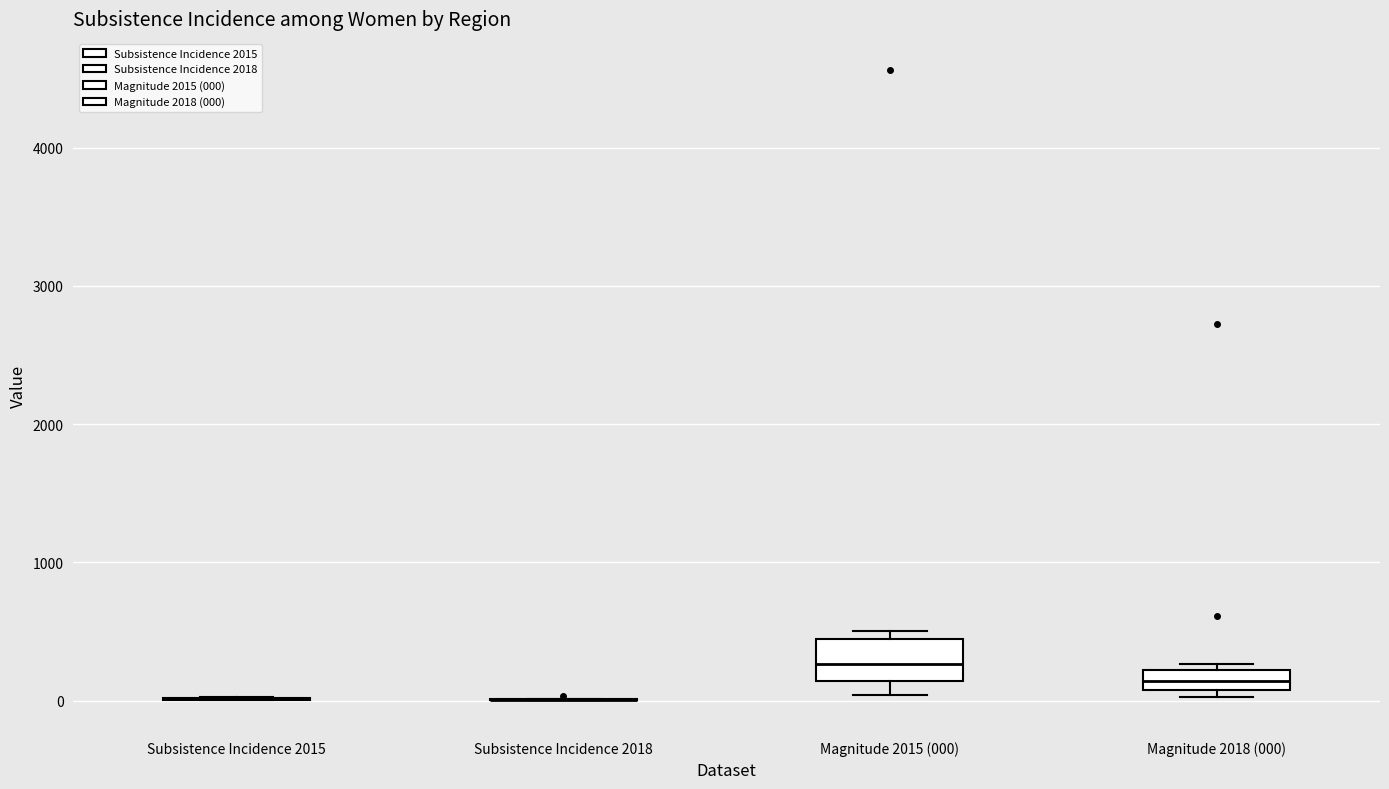

Which box is the tallest, from its lower edge to its upper edge?

Magnitude 2015 (000)